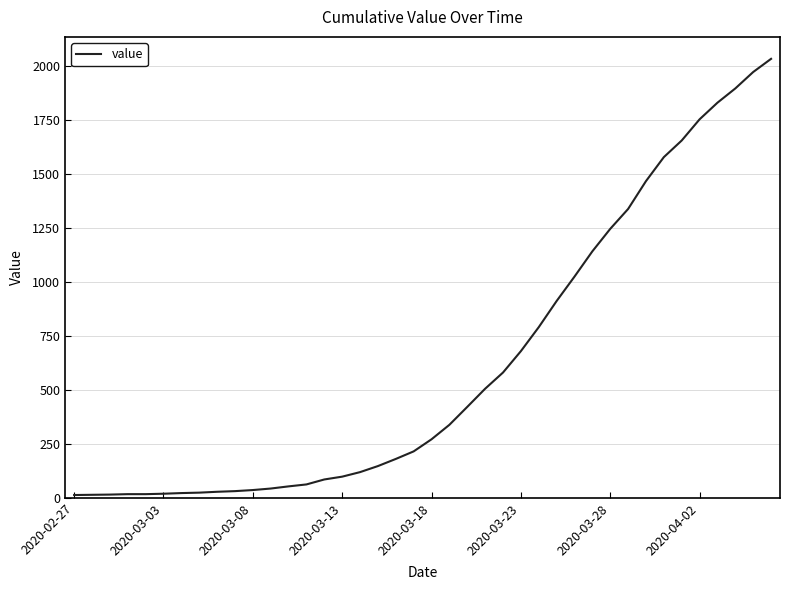

What is the greatest value displayed?

2032